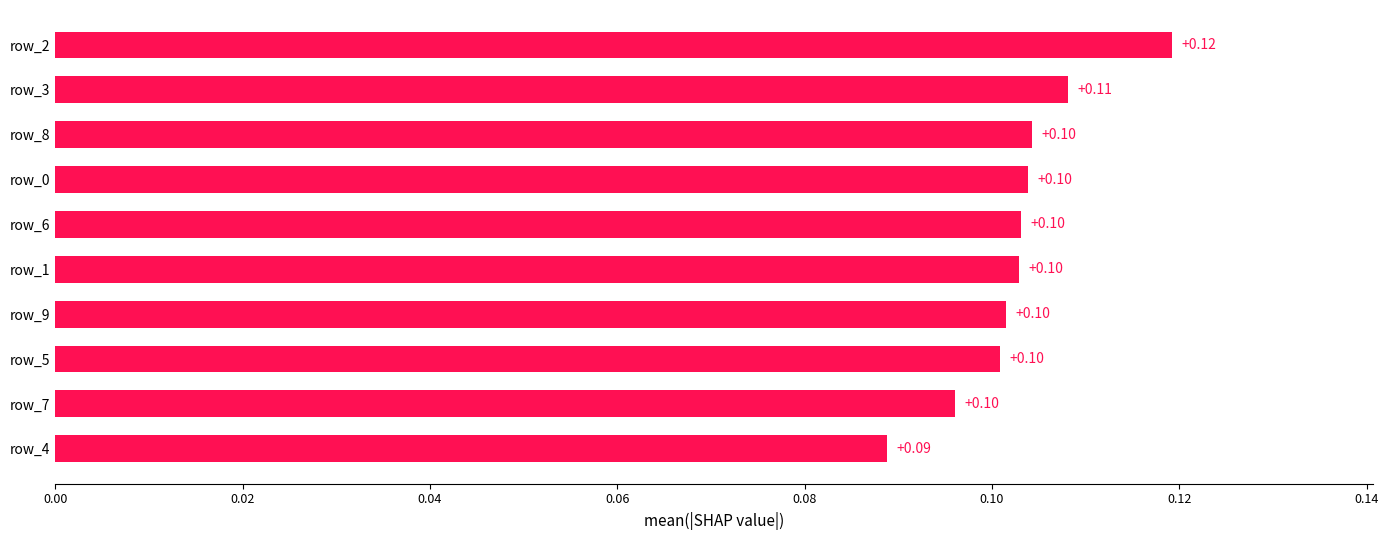

What is the sum of all values?

1.0